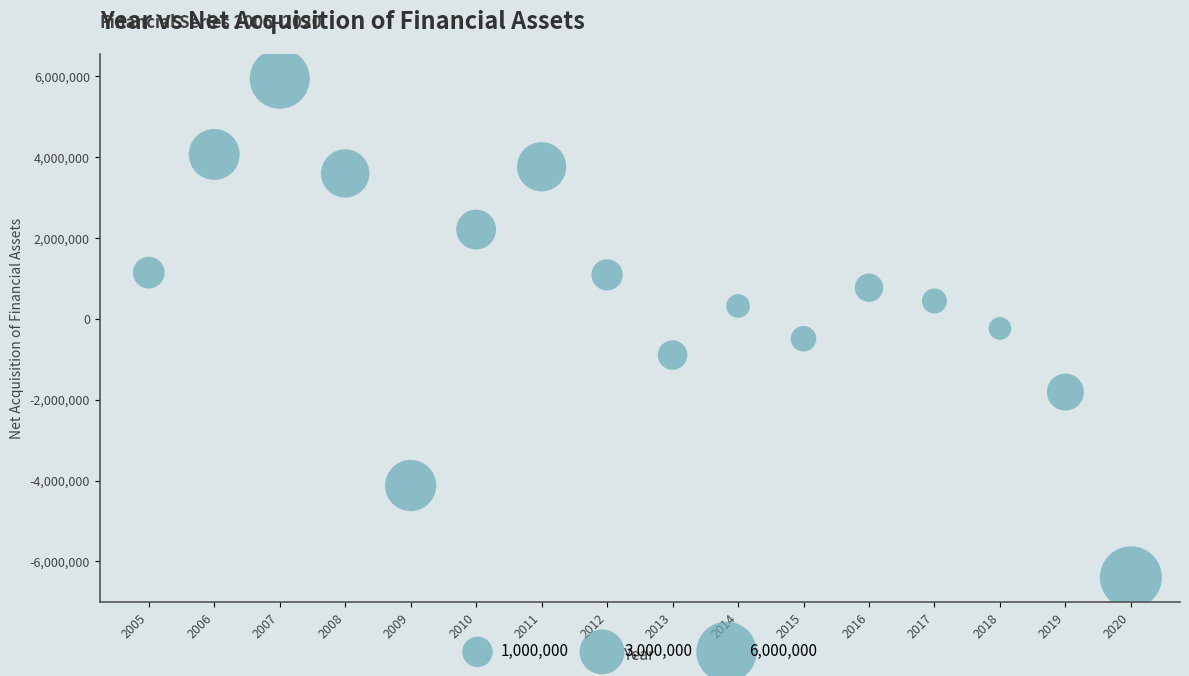

What is the range of X values (max minus min)?

15